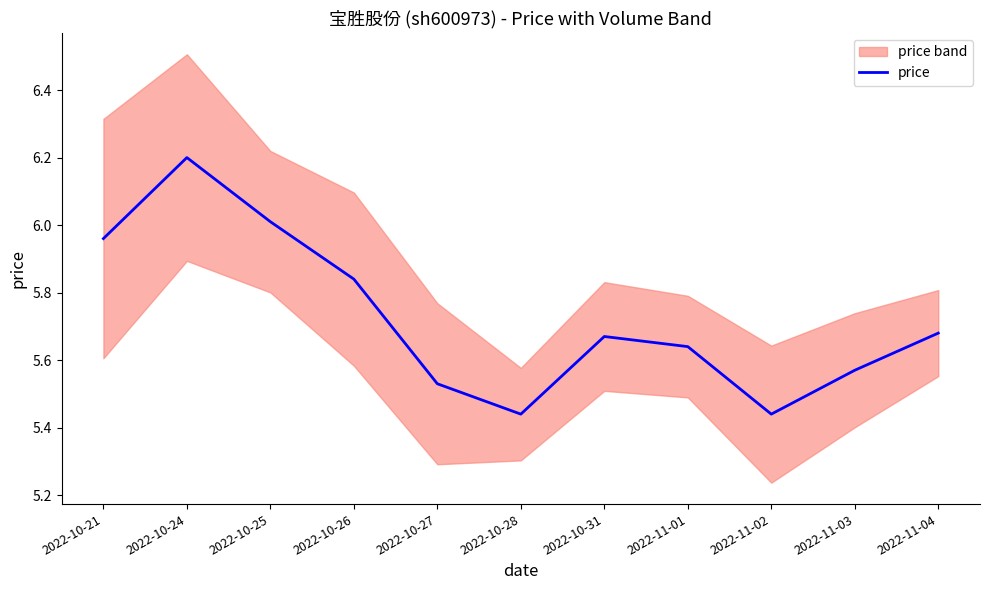

What is the label of the 10th point from the left?

2022-11-03